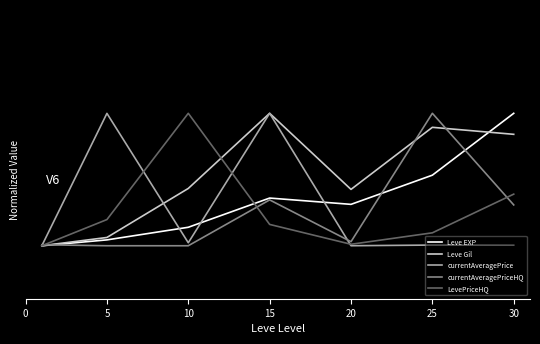

At which category does currentAveragePriceHQ reach its first local valley?

20